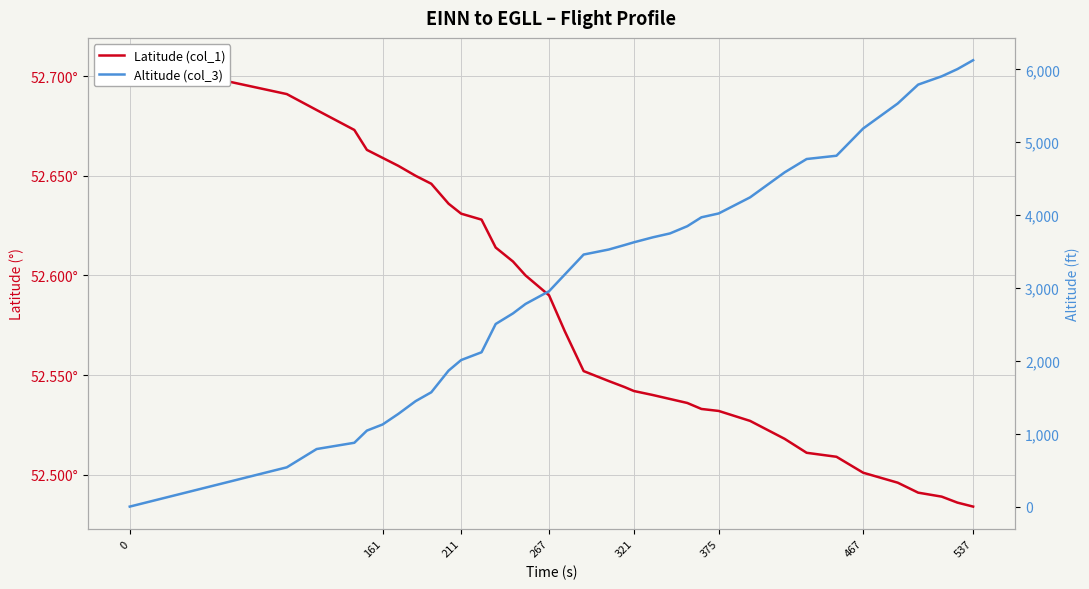

True or false: Altitude (col_3) and Latitude (col_1) intersect in this chart.

True